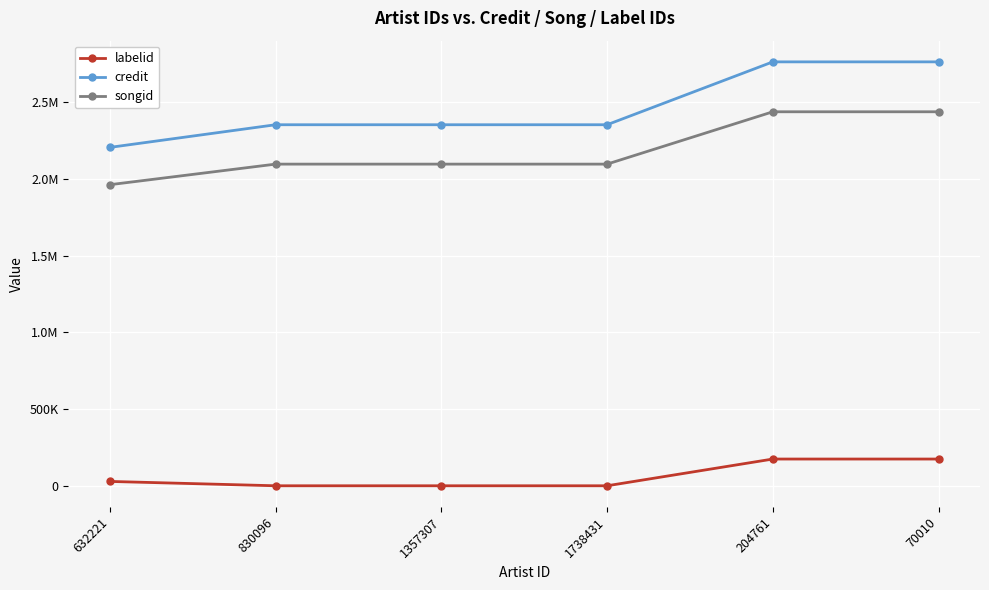

Which label corresponds to the smallest value in the chart?

830096